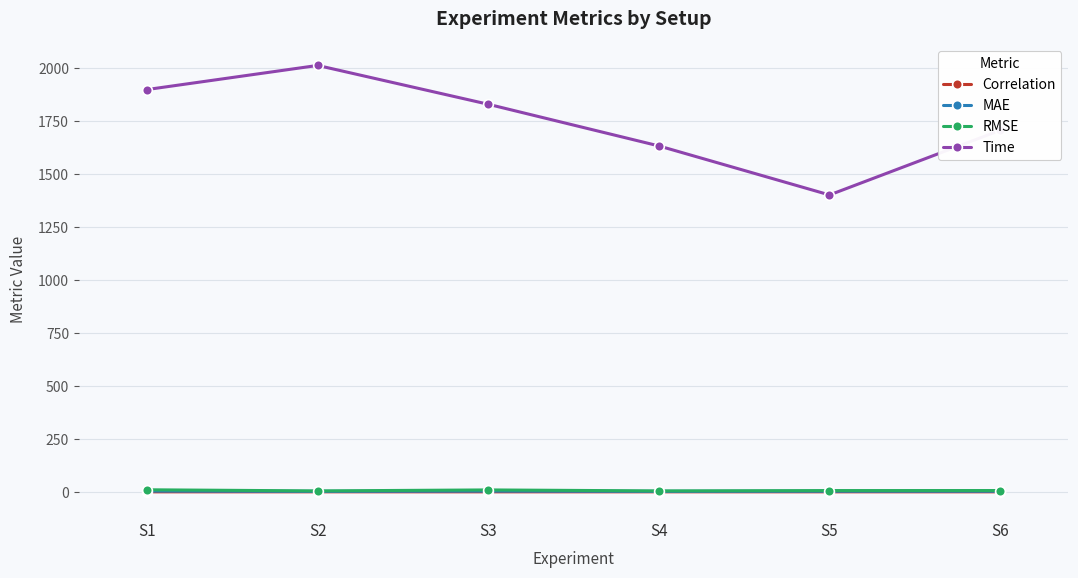

The value of Time at S1 is 1900.1. True or false?

True